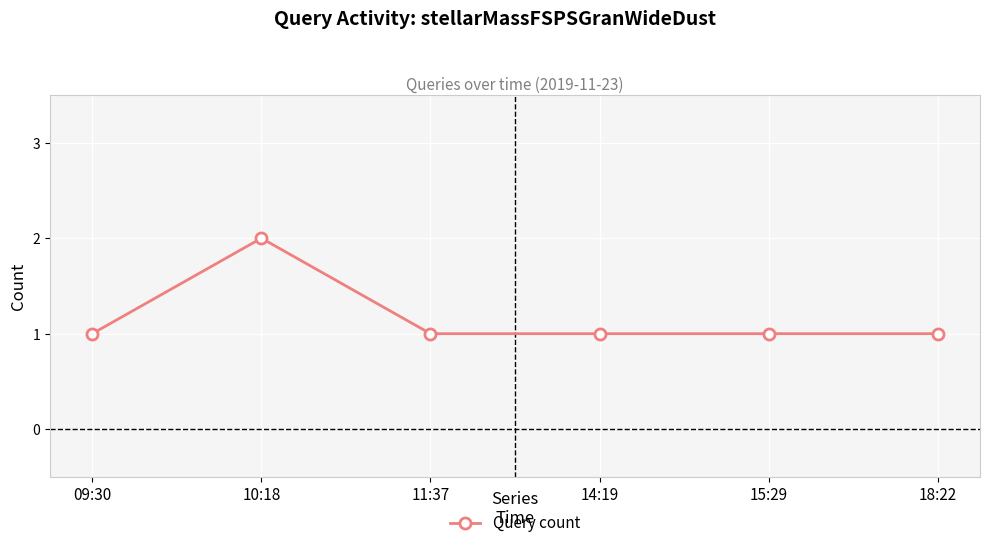

Count the number of data series in this chart.

1